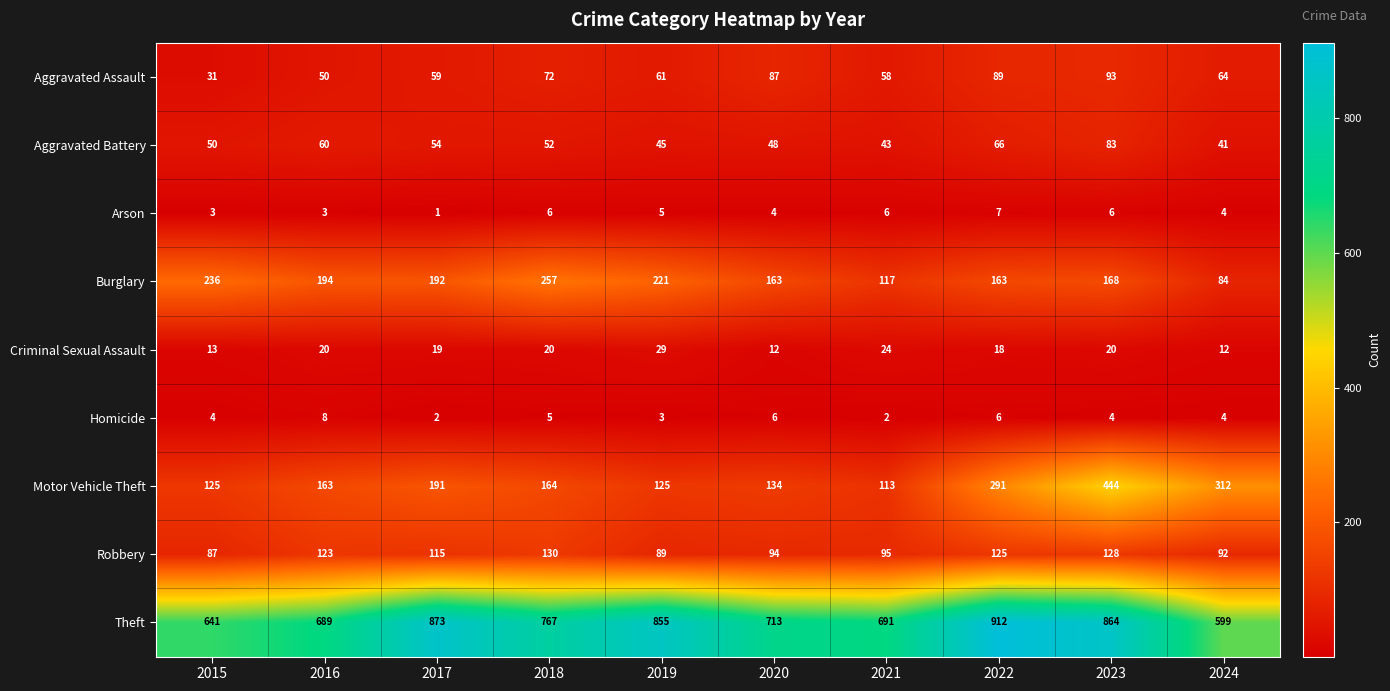

True or false: Aggravated Battery has a value of 66 at 2022.

True